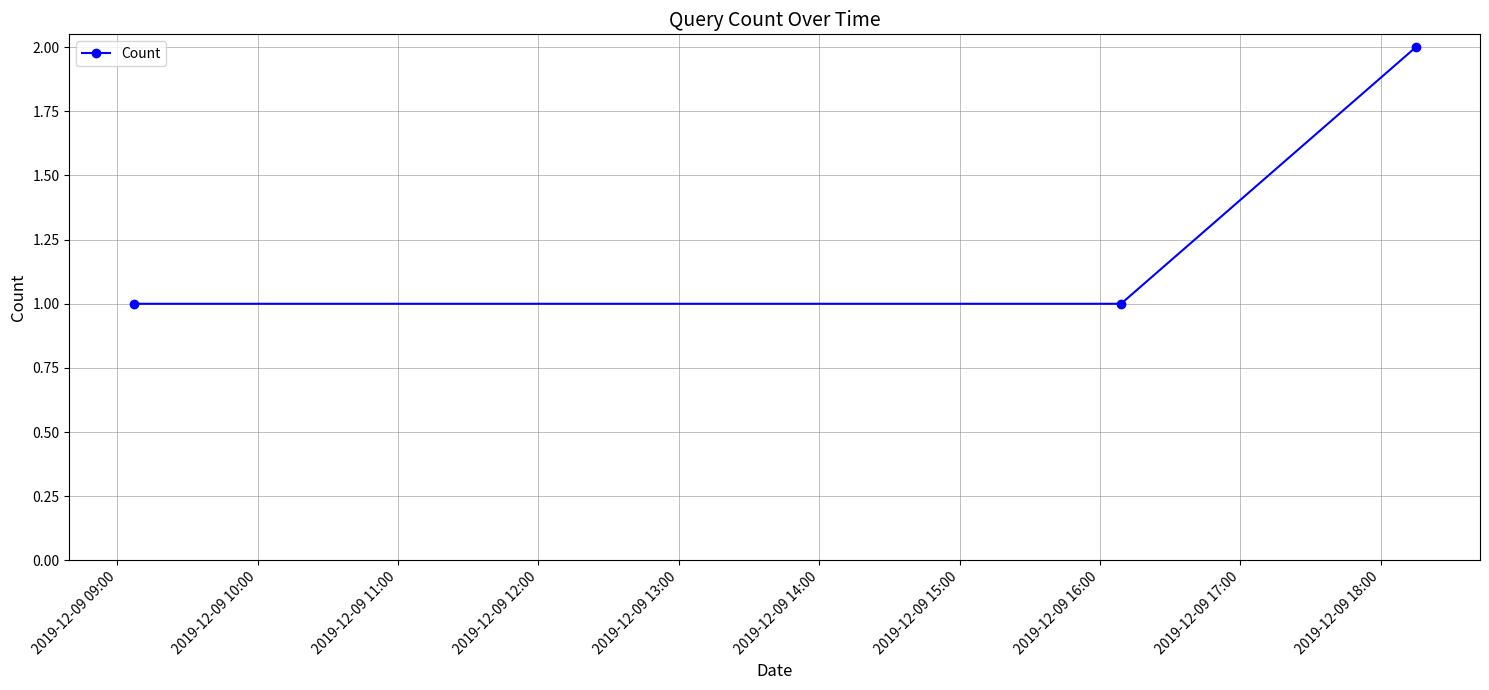

Reading left to right, extract all data points from this chart.

1	1	2